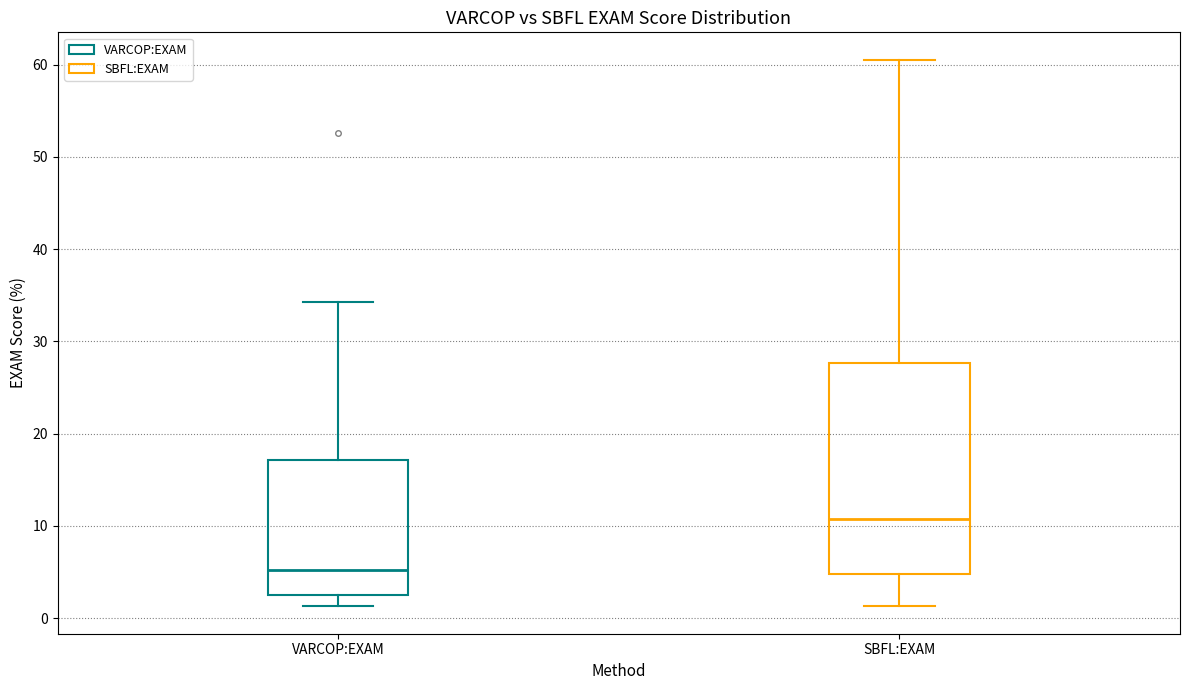

Reading left to right, transcribe this box plot: for each box, give where its median line is, the range the box spans, and where its two whiskers end, as read against the y-axis. The values are not printed on the chart, so give them approximately, as read against the axis.

VARCOP:EXAM: median 5, box 3 to 17, whiskers 1 to 34
SBFL:EXAM: median 11, box 5 to 28, whiskers 1 to 61